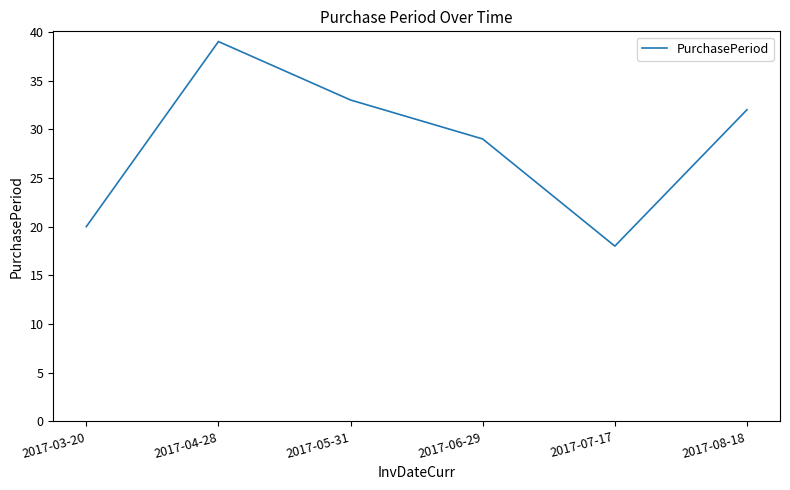

At which label is the value closest to 28?

2017-06-29